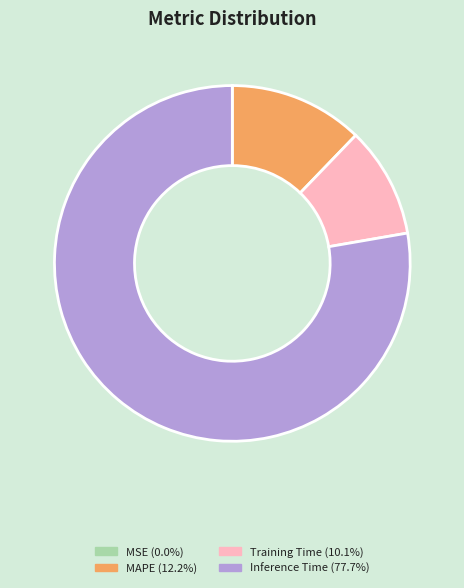

Is there a majority slice in this chart?

Yes